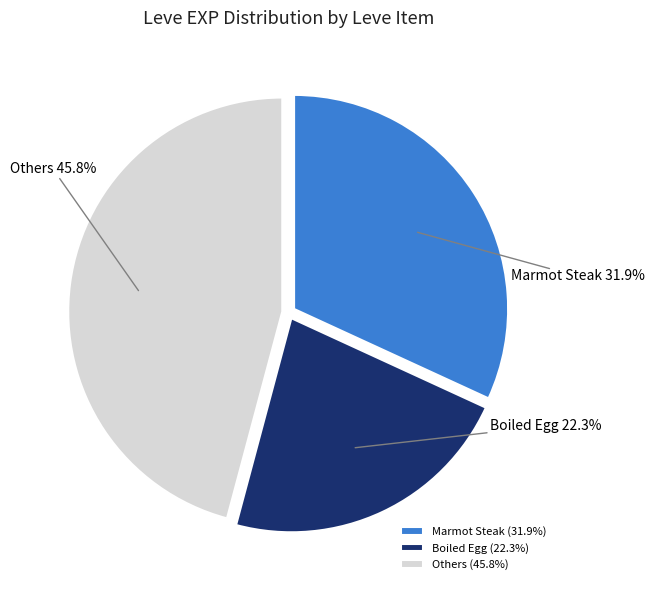

Between Marmot Steak and Boiled Egg, which is larger?

Marmot Steak